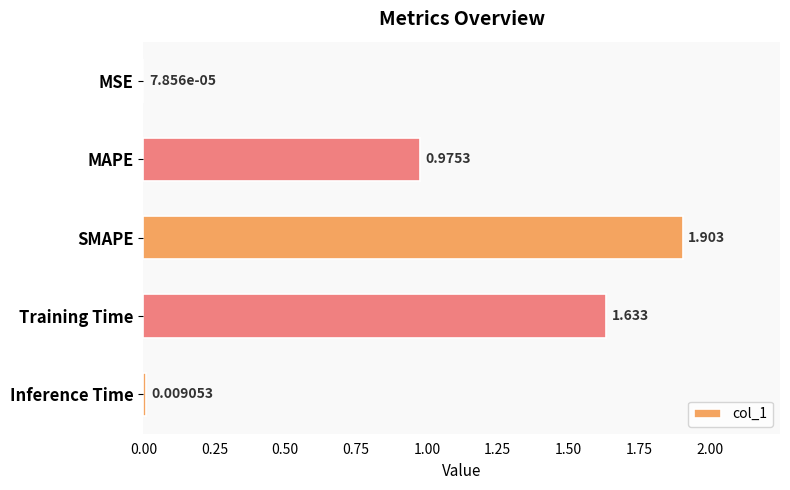

Which label corresponds to the largest value in the chart?

SMAPE